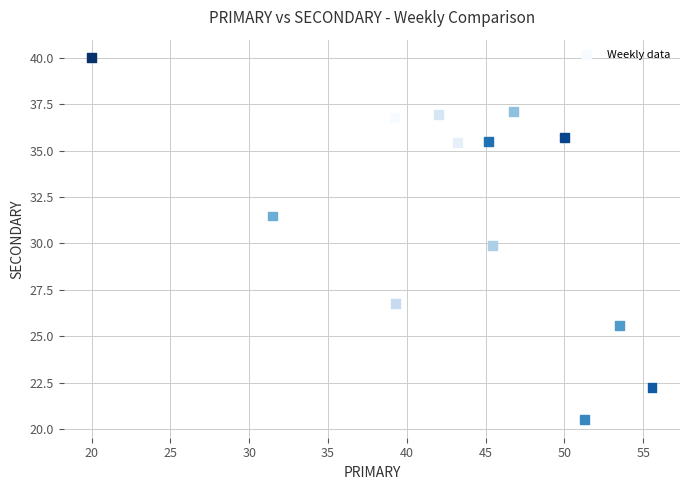

What is the range of X values (max minus min)?

35.6